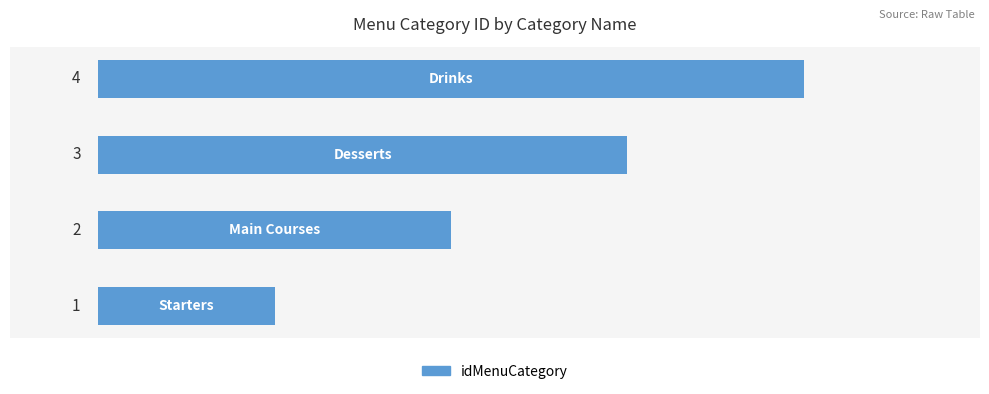

How many values are between 2 and 4?

3